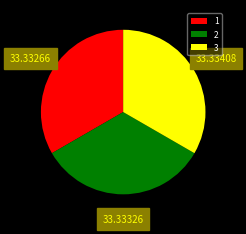

Do 3 and 2 together represent more than half of the pie?

Yes